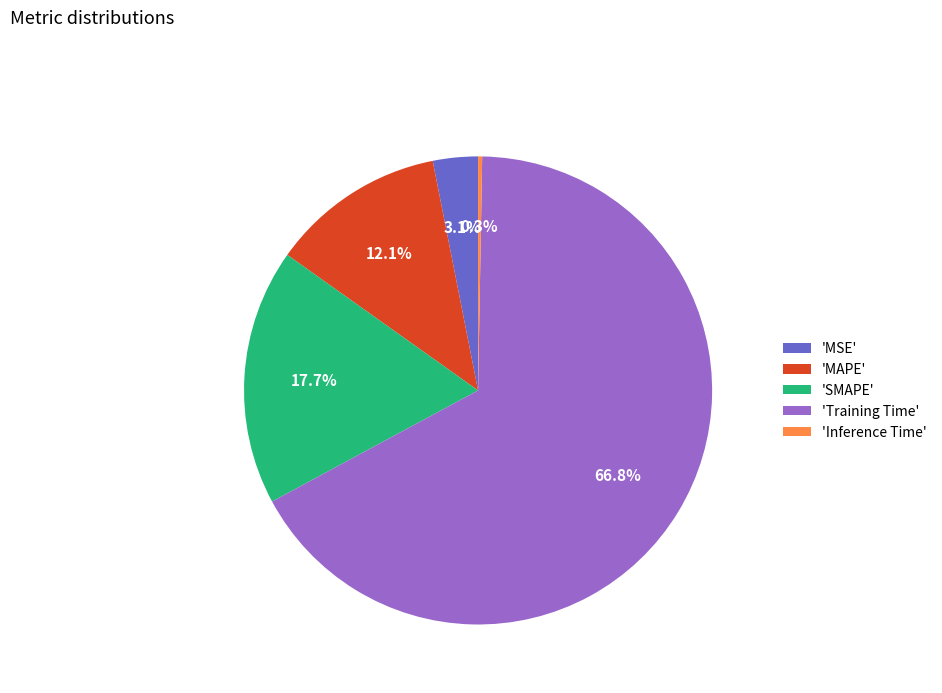

Which slice represents more than half of the pie?

'Training Time'